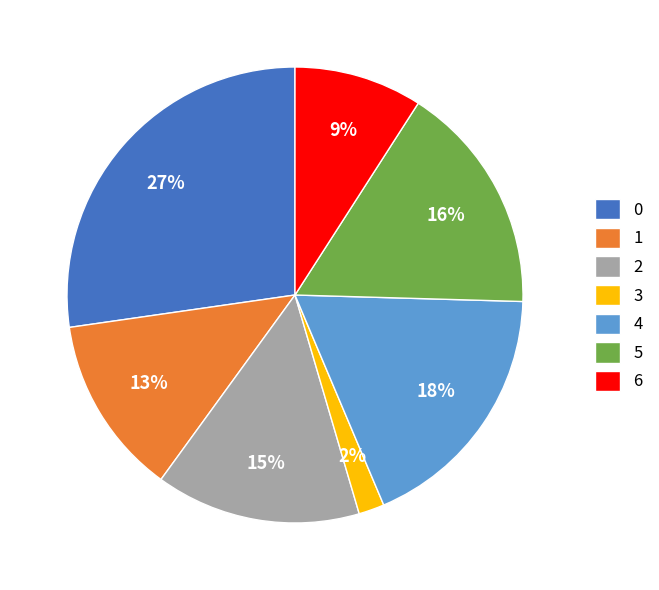

Rank the categories by value from lowest to highest.

3, 6, 1, 2, 5, 4, 0